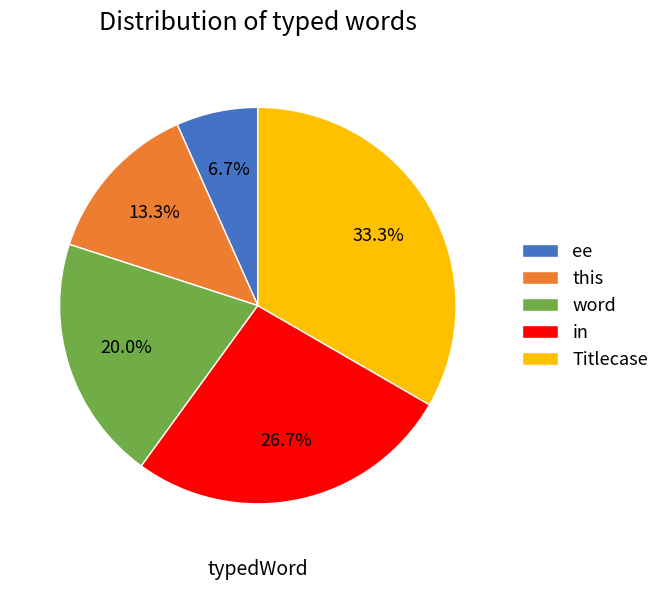

Approximately how many times larger is the value at this compared to in?

0.5